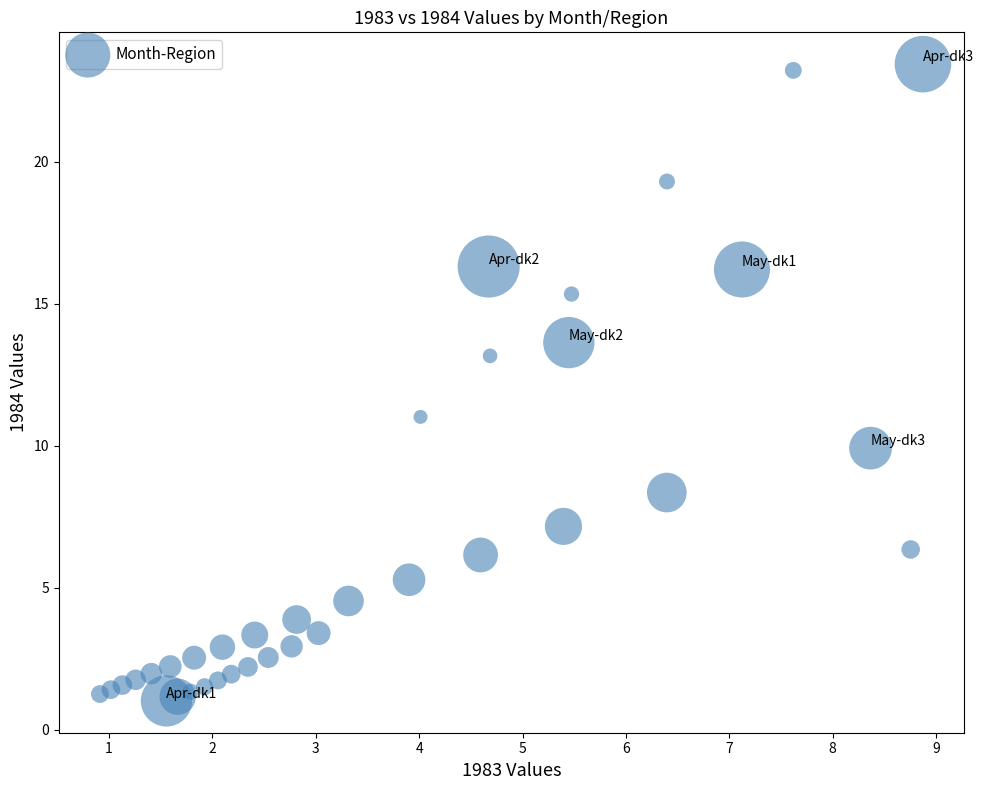

What is the range of X values (max minus min)?

8.0